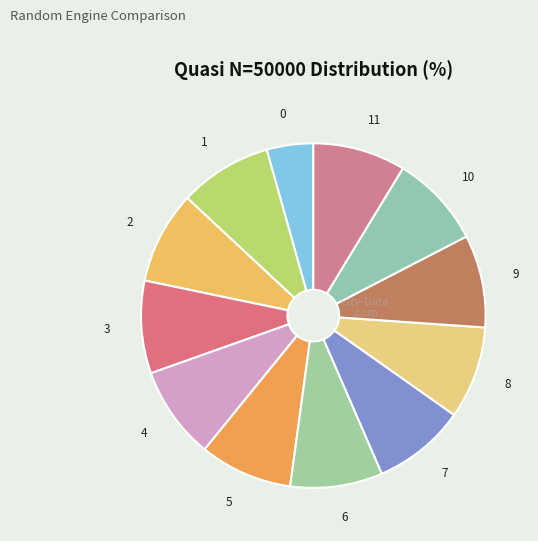

Is the sum of 5 and 3 greater than half?

No